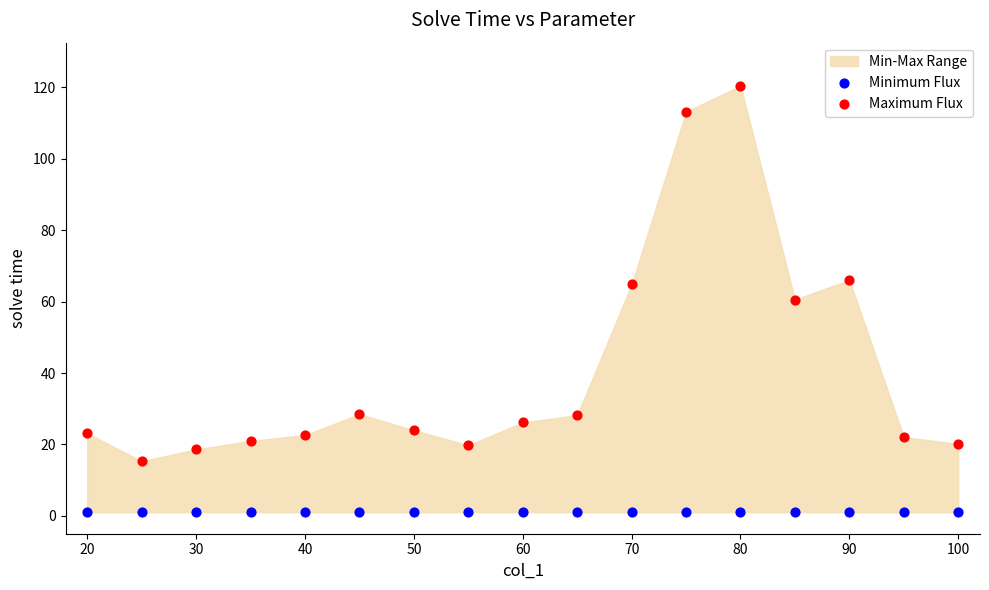

Which series reaches the minimum Y coordinate?

Minimum Flux